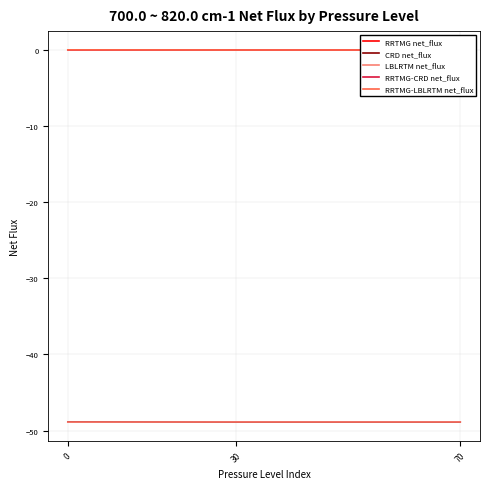

What is the minimum value for LBLRTM net_flux?

-48.9